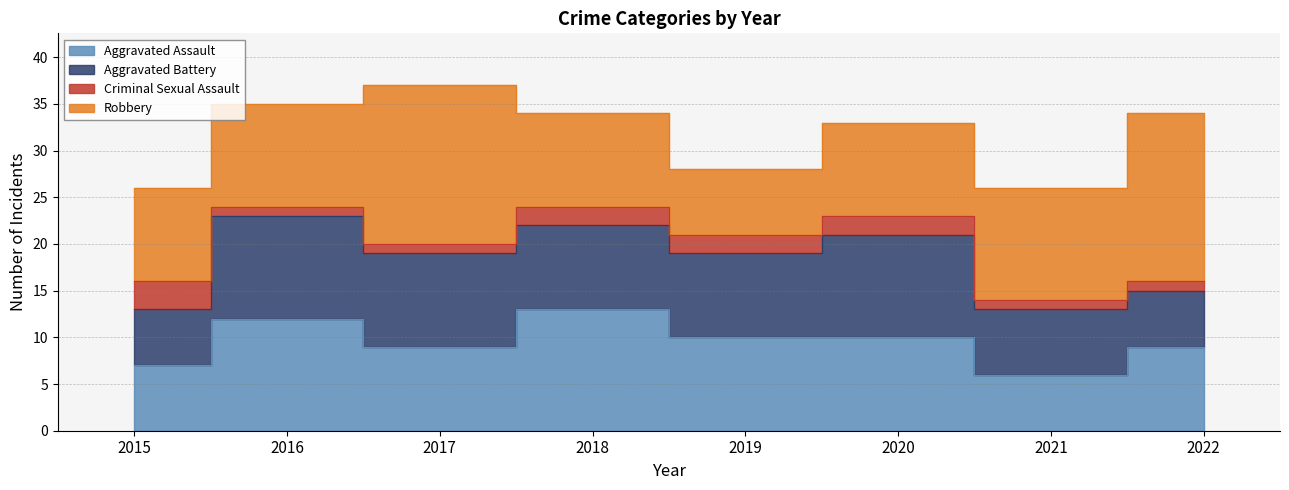

Which category has the highest value in the Aggravated Assault series?

2018